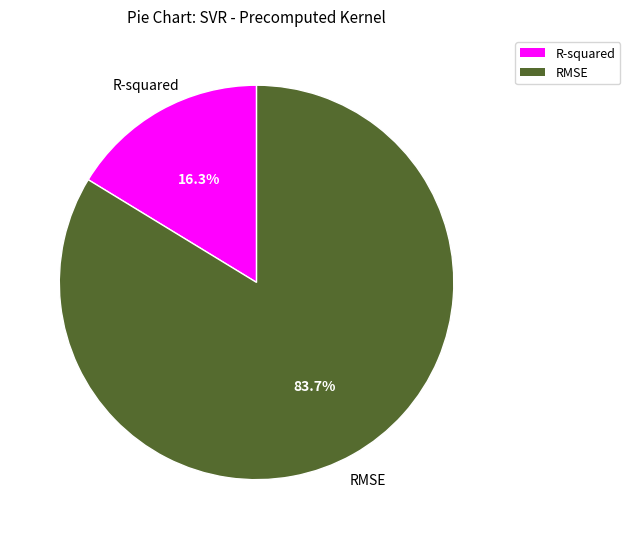

To the nearest percent, what is the average slice percentage?

50%